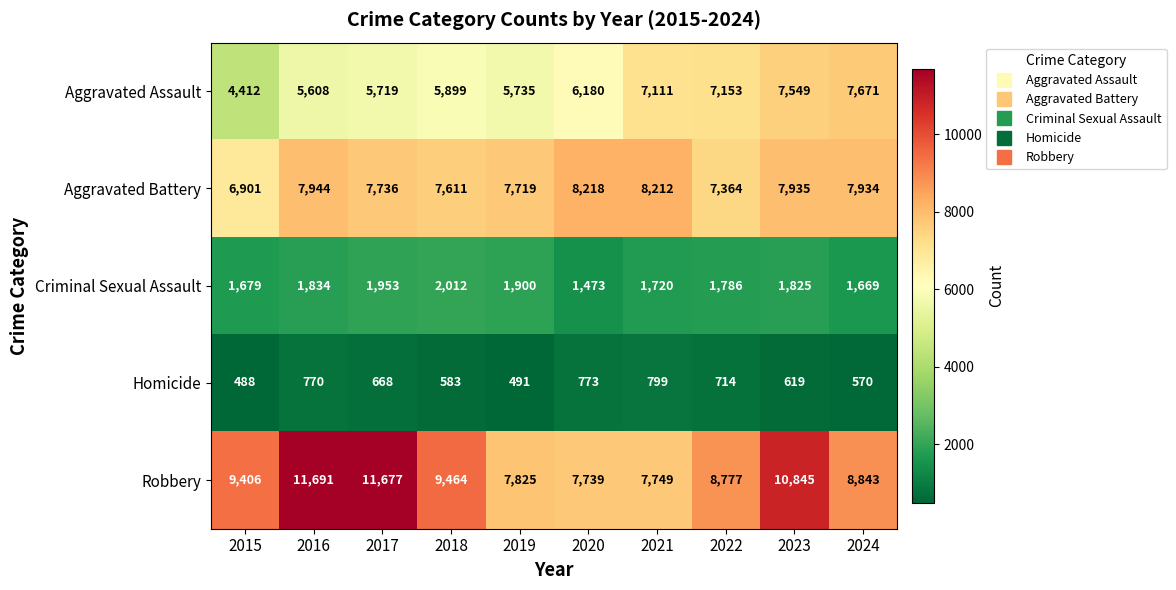

At 2017, list the series in order from largest to smallest.

Robbery, Aggravated Battery, Aggravated Assault, Criminal Sexual Assault, Homicide